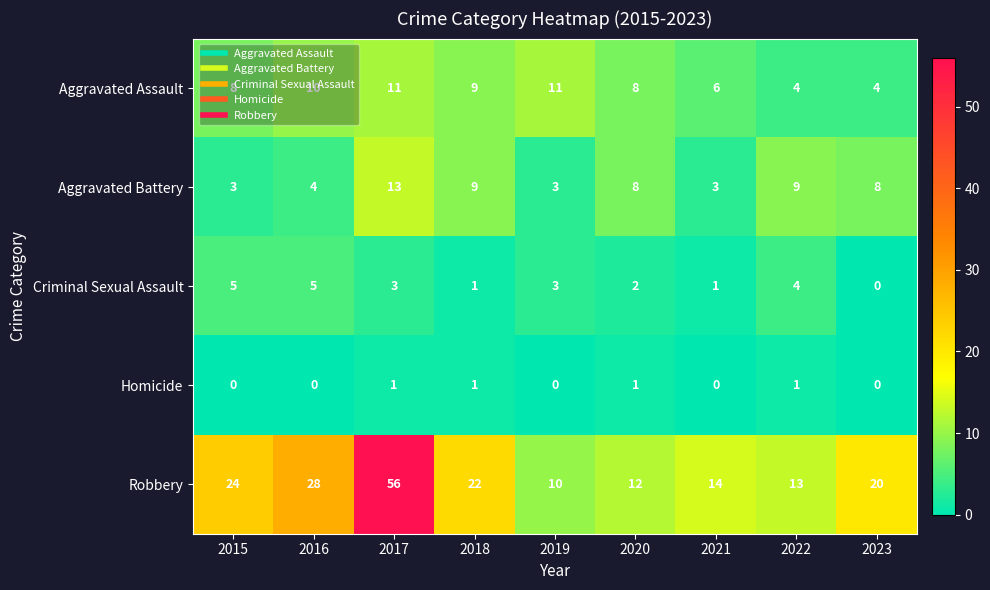

At how many categories does at least one series exceed 23?

3